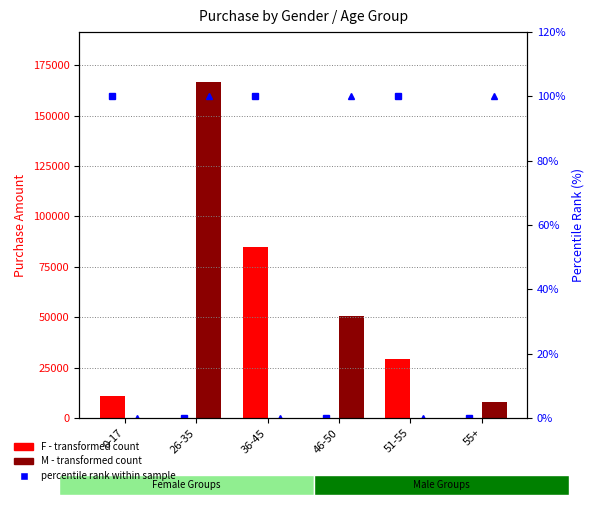

What position from the right is 55+?

1